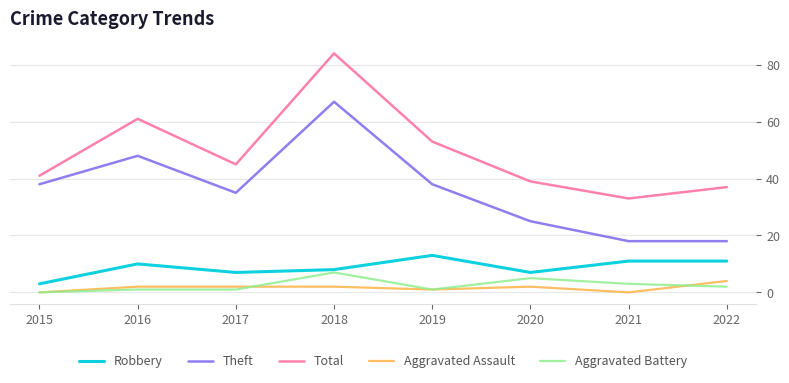

What is the difference between the maximum and second lowest values in the Total series?

47